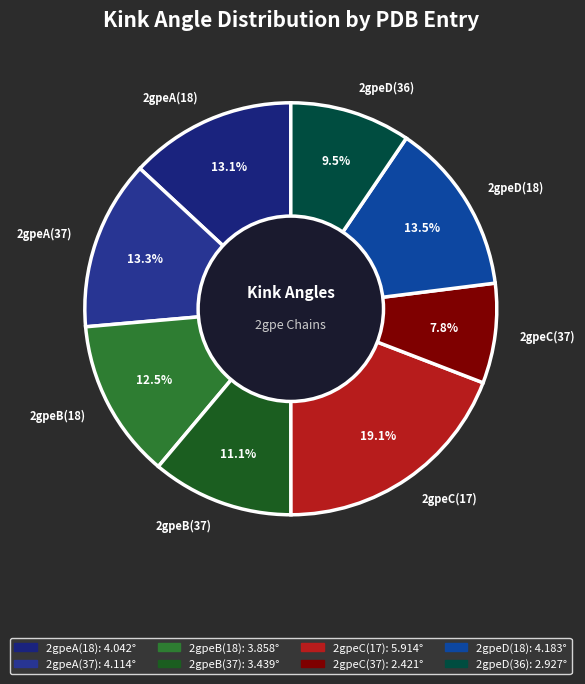

How many slices are in this pie chart?

8